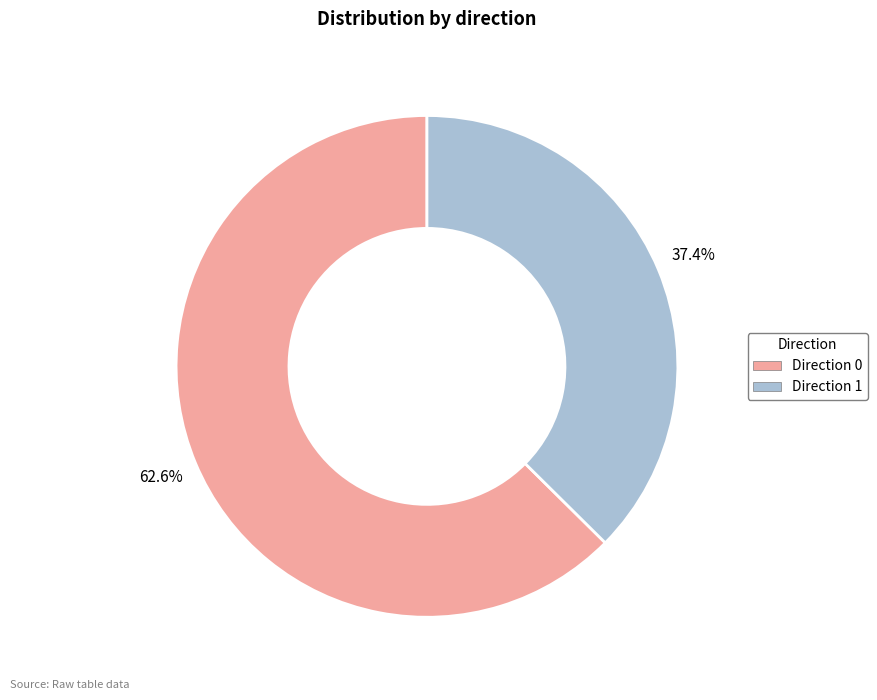

How many segments does this pie chart have?

2